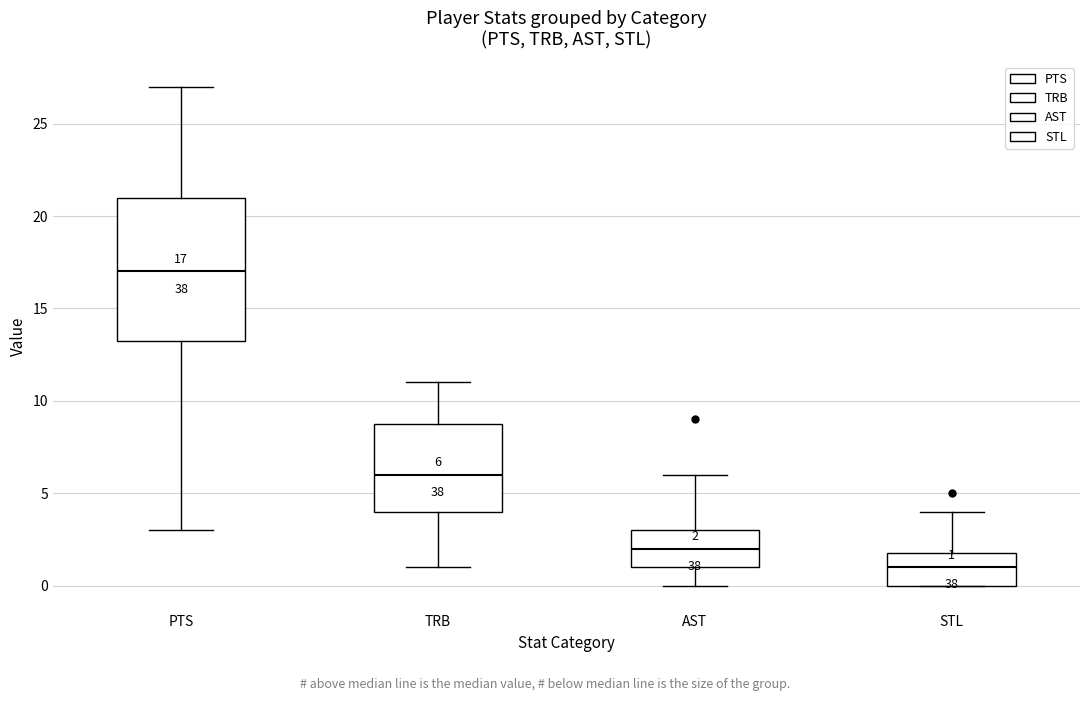

Which box is the tallest, from its lower edge to its upper edge?

PTS